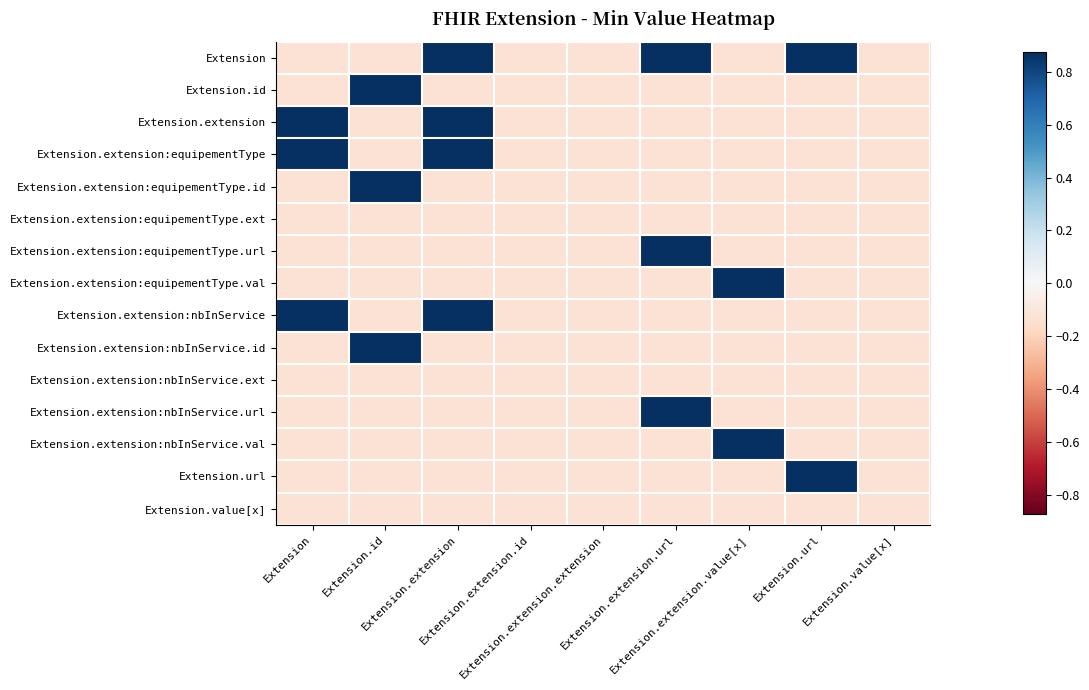

At which category is the sum across all series the highest?

Extension.extension